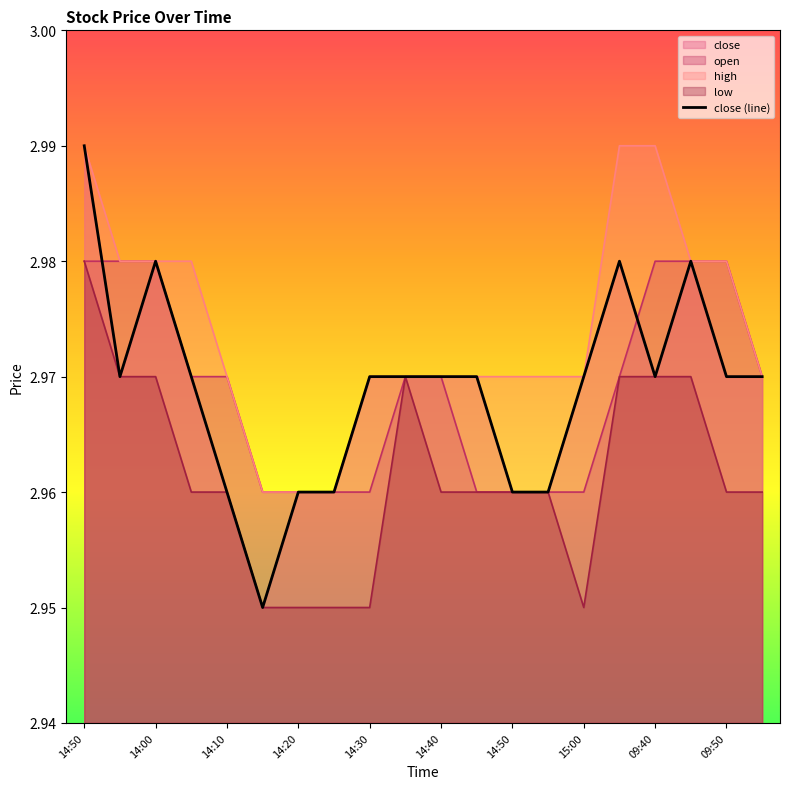

Rank the categories by open value from highest to lowest.

14:50, 13:55, 14:00, 09:40, 09:45, 09:50, 14:05, 14:10, 14:35, 14:40, 09:35, 09:55, 14:15, 14:20, 14:25, 14:30, 14:45, 14:50, 14:55, 15:00